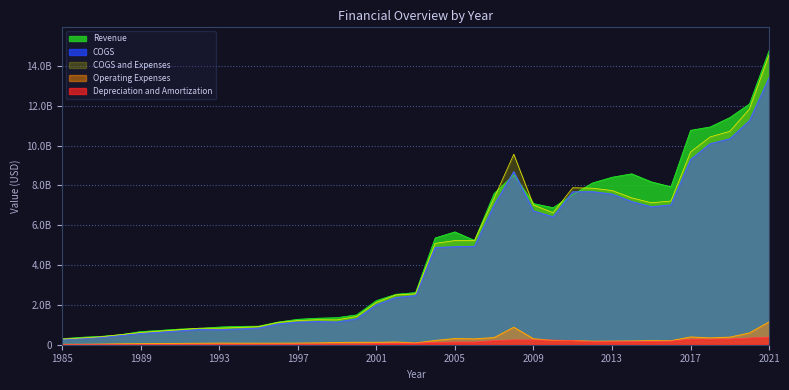

True or false: Depreciation and Amortization and COGS and Expenses cross at least once.

False